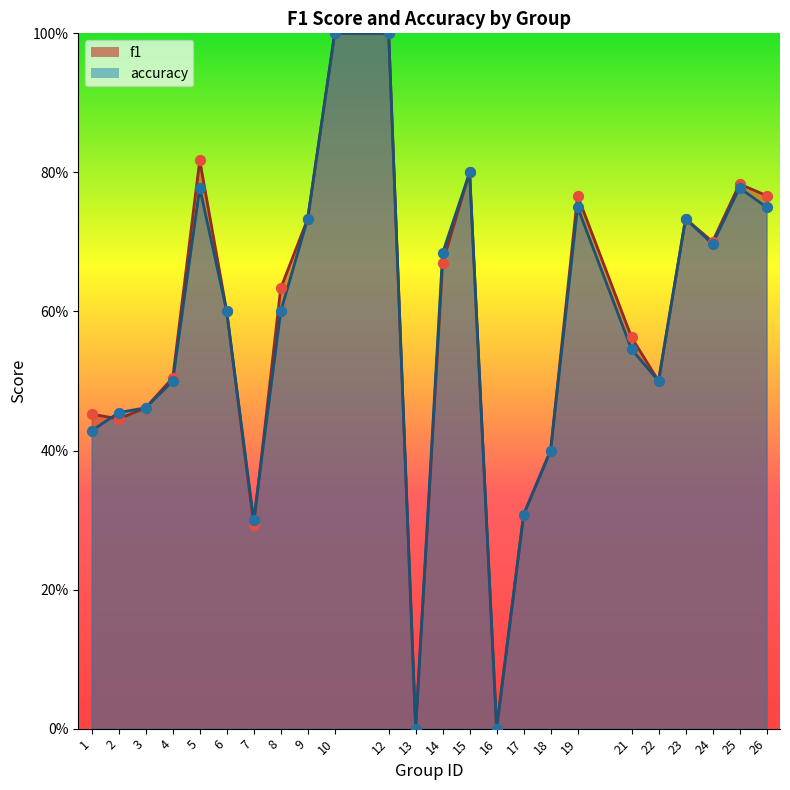

Which series has the largest Y range (max minus min)?

f1